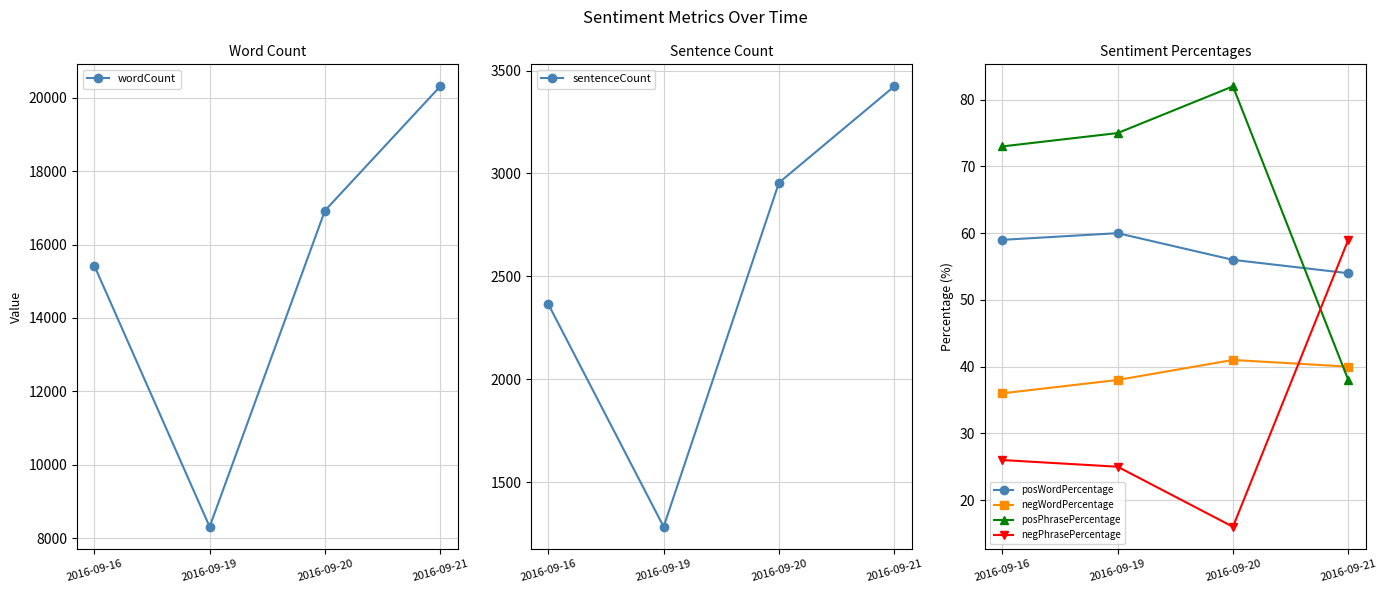

True or false: posPhrasePercentage and wordCount intersect in this chart.

False